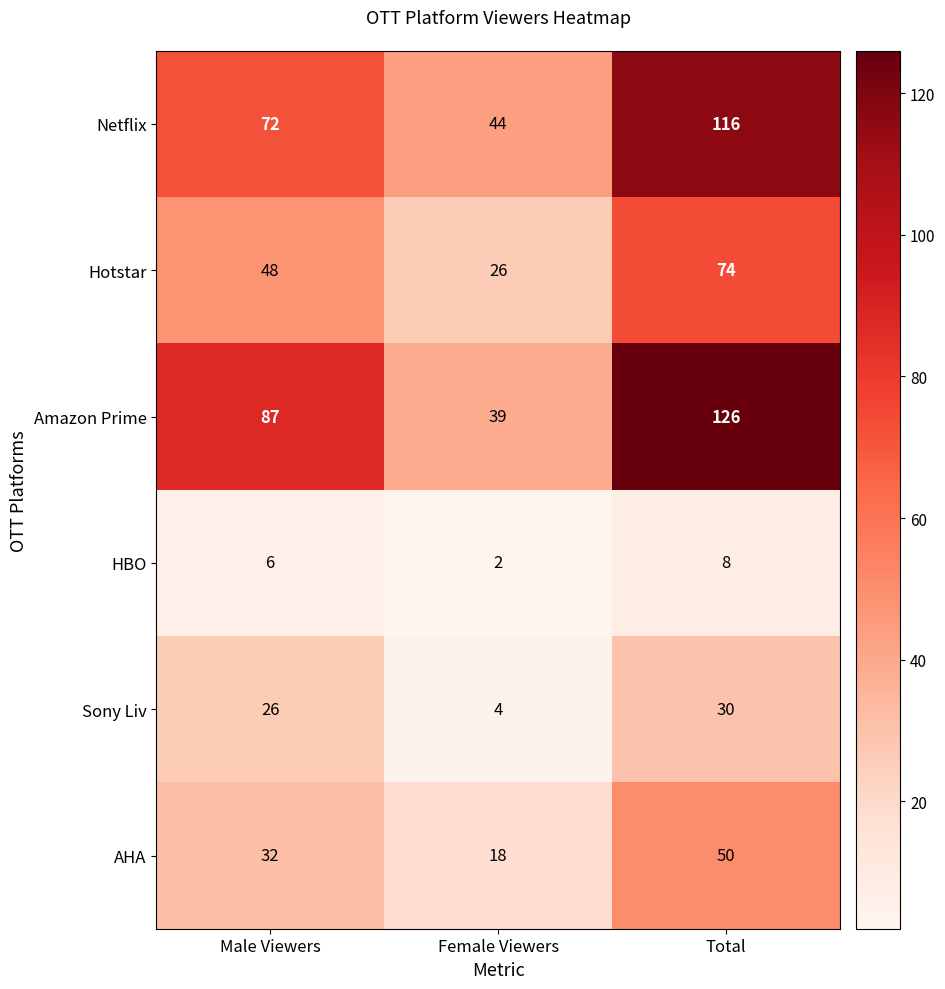

What is the difference between the highest and lowest values at Female Viewers?

42